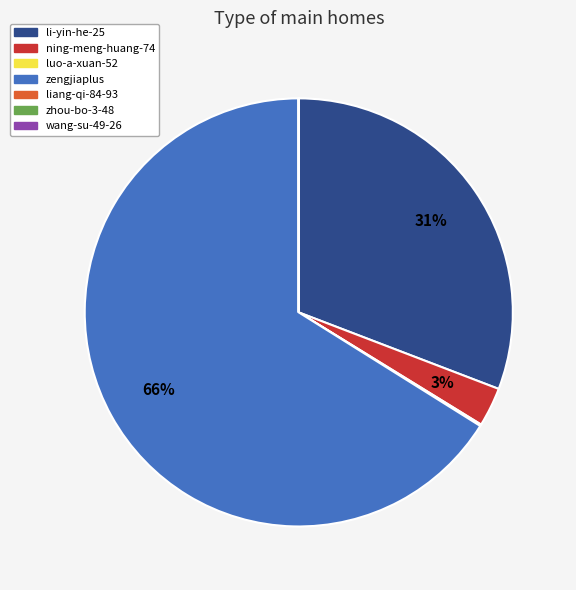

Which has a higher value, ning-meng-huang-74 or zengjiaplus?

zengjiaplus